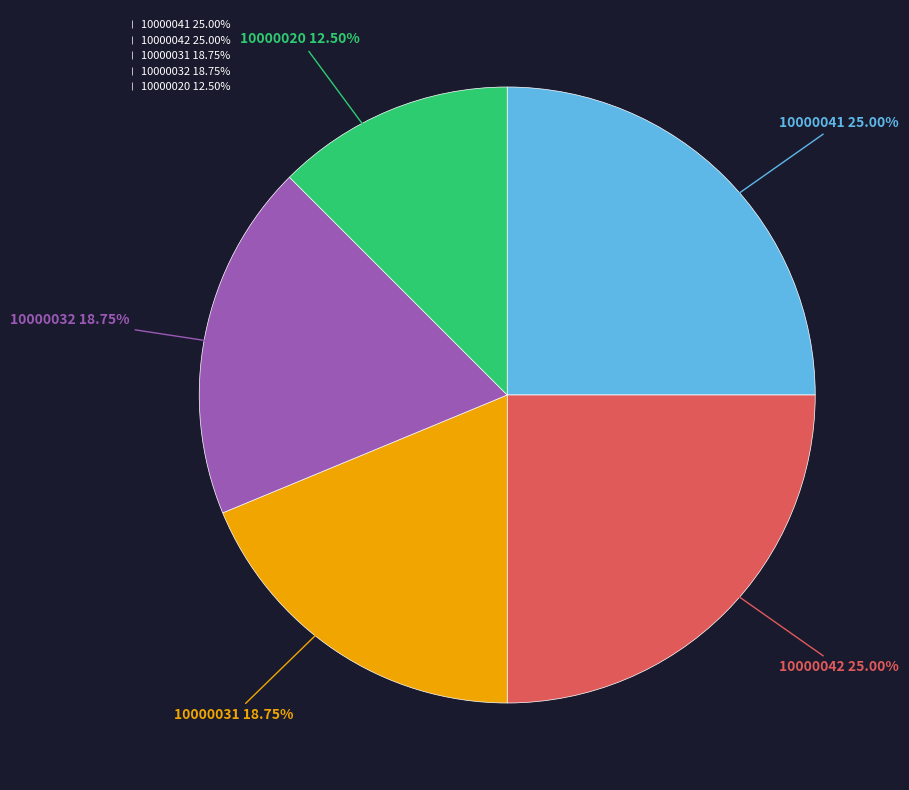

What is the ratio of the value at 10000042 to the value at 10000041?

1.0